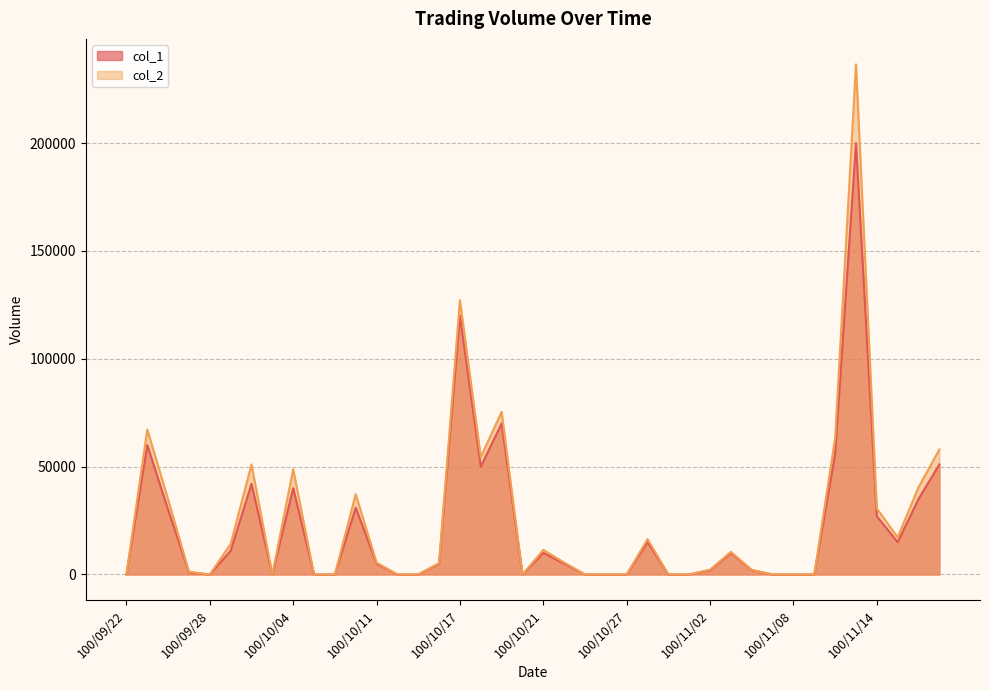

How many values in the col_2 series exceed 5500?

19